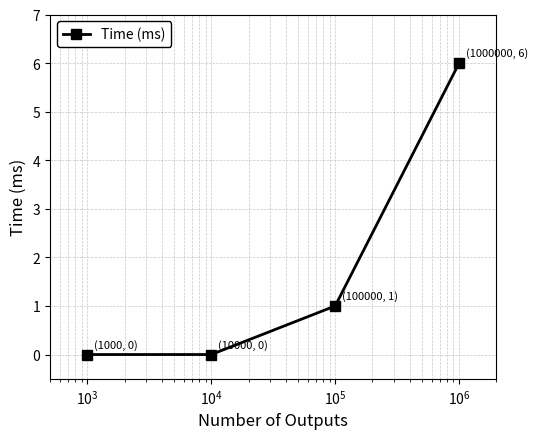

Count the number of categories in the chart.

4